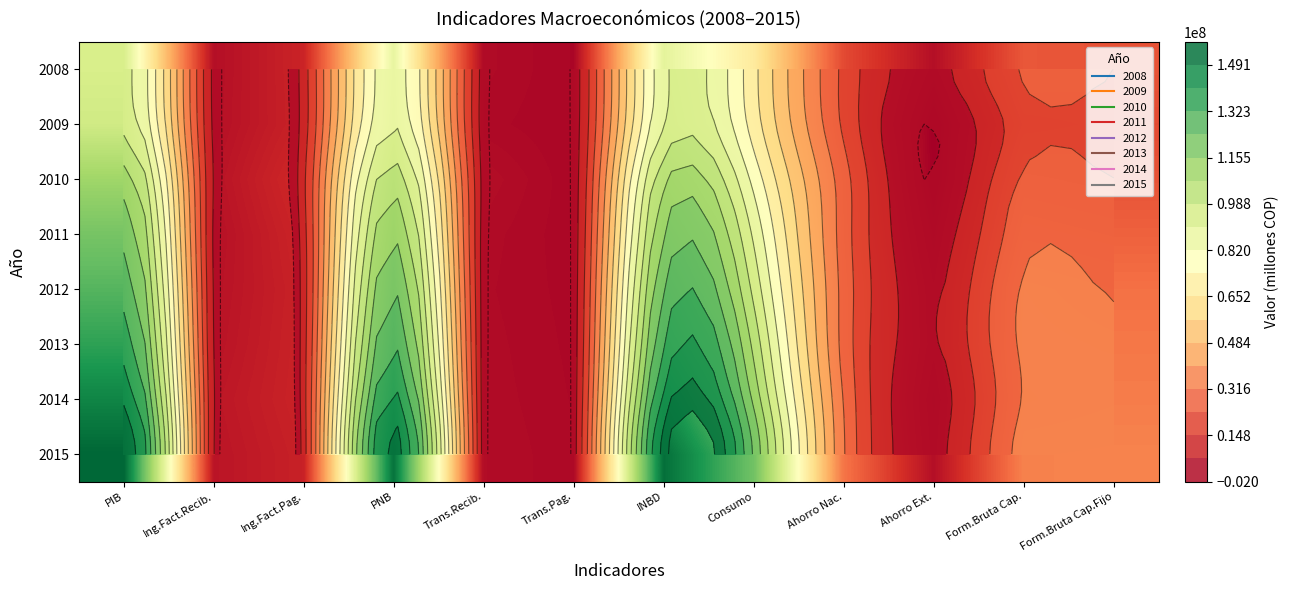

Which series has the largest range (max minus min)?

2015